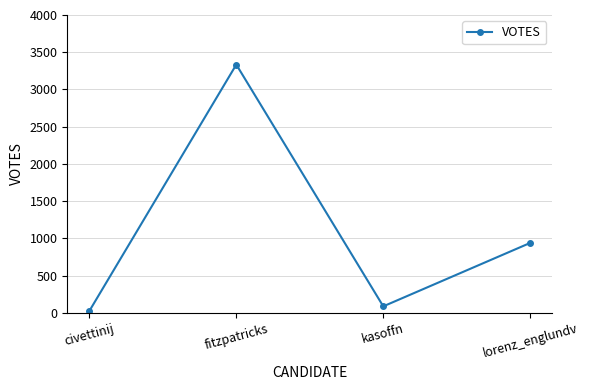

Does the chart have visible grid lines?

Yes